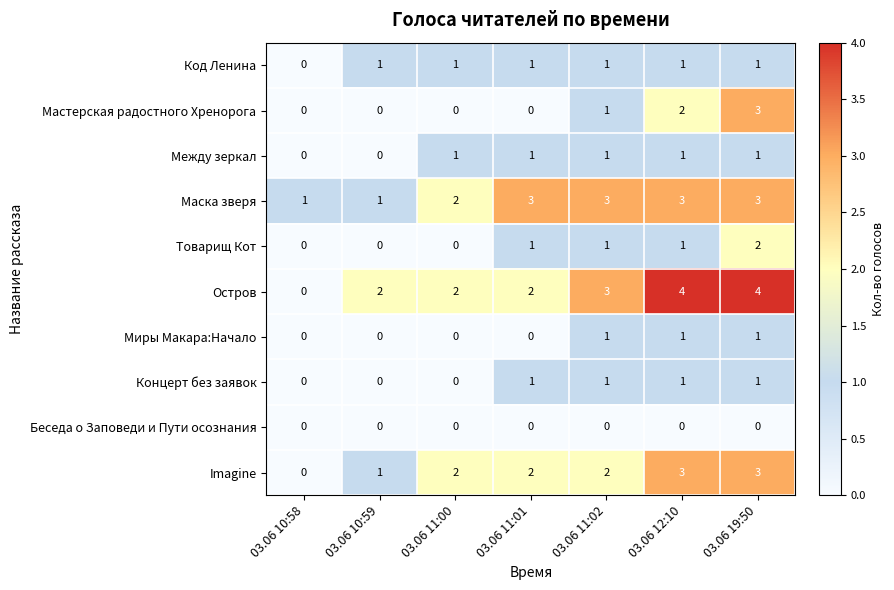

What value does the Маска зверя series have at 03.06 19:50?

3